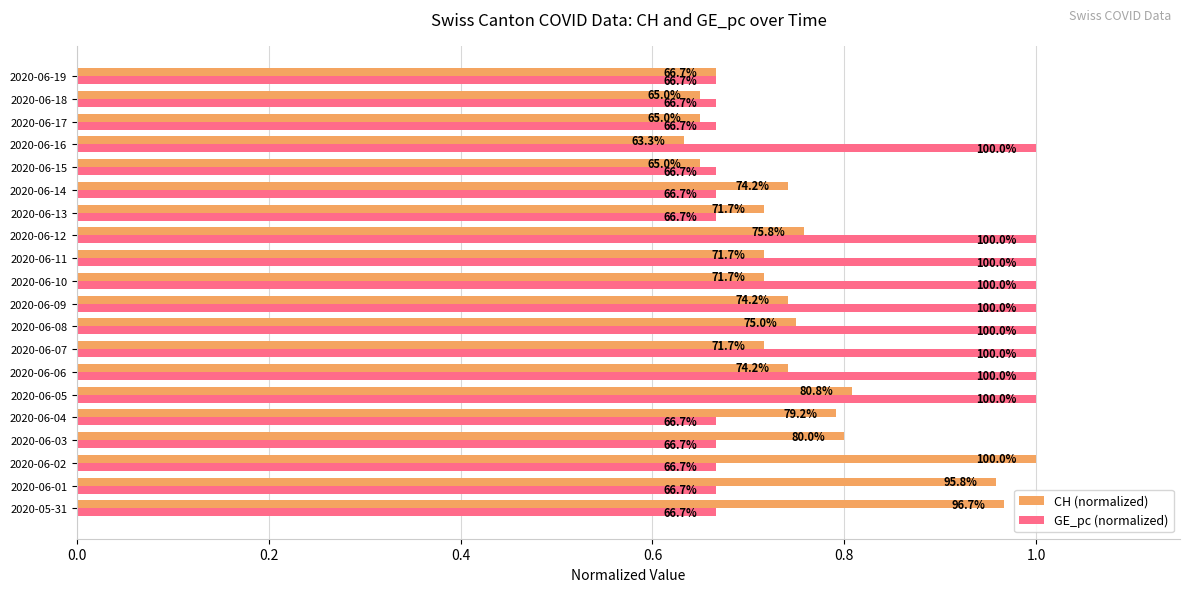

What is the average value of the CH (normalized) series?

0.8